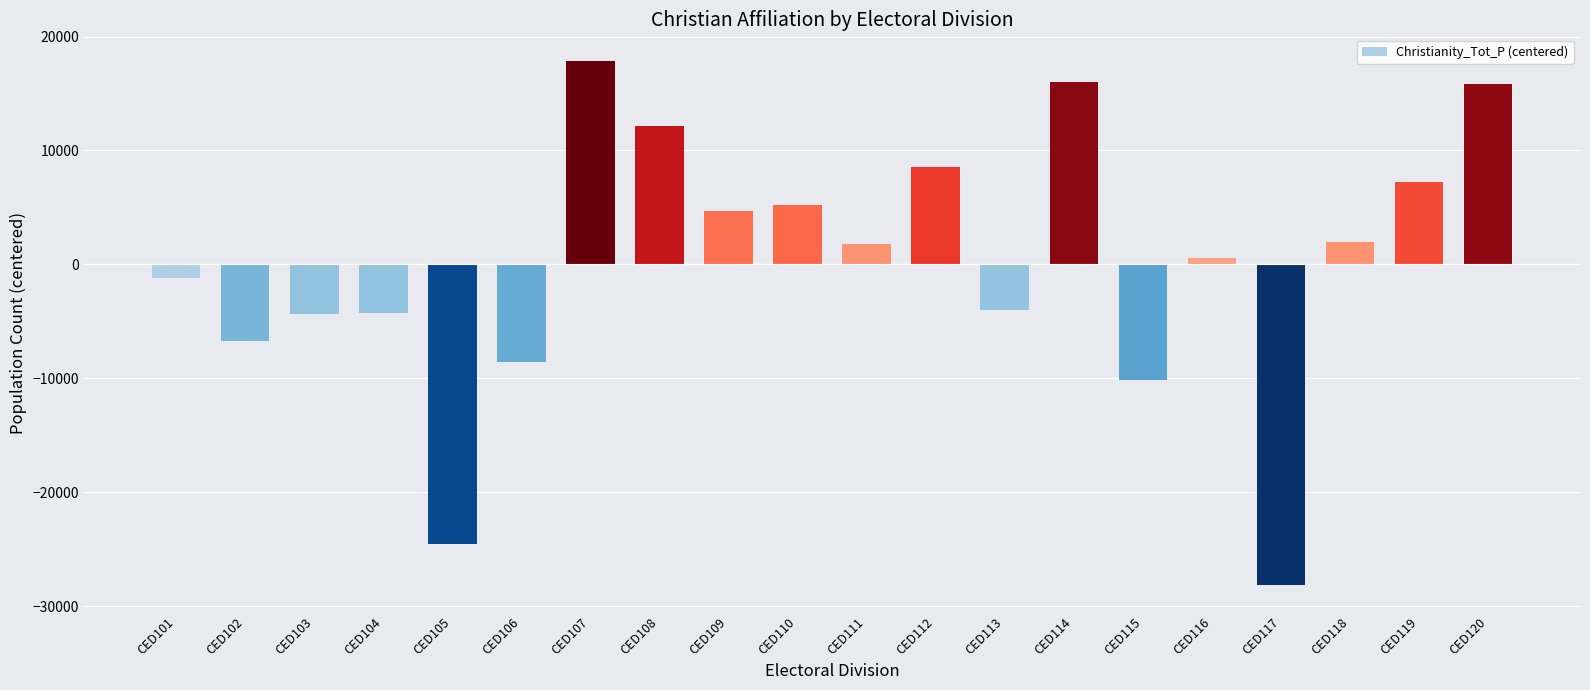

How many categories are shown in the chart?

20